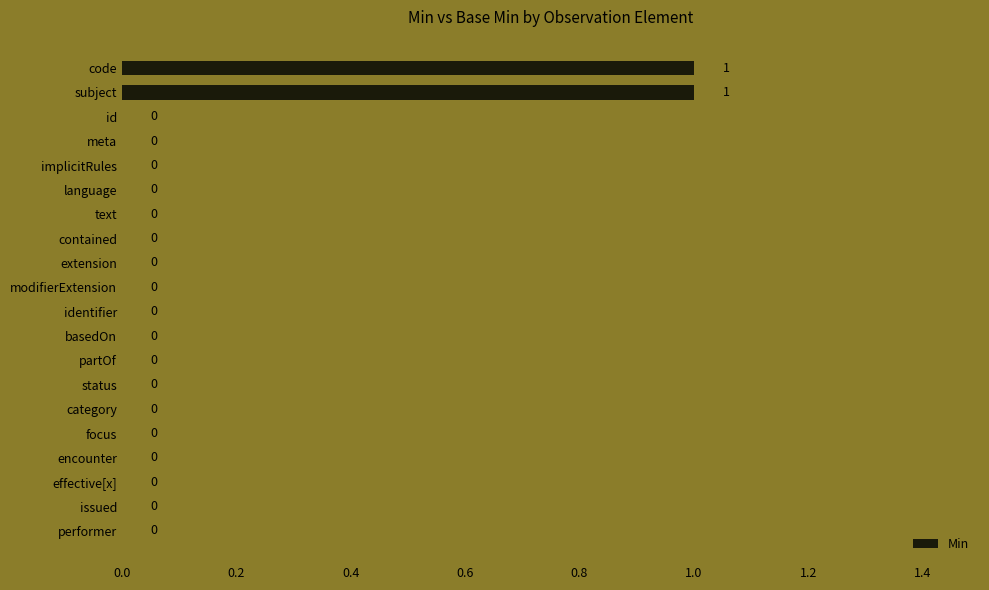

The chart shows a value of 0 at encounter. True or false?

True